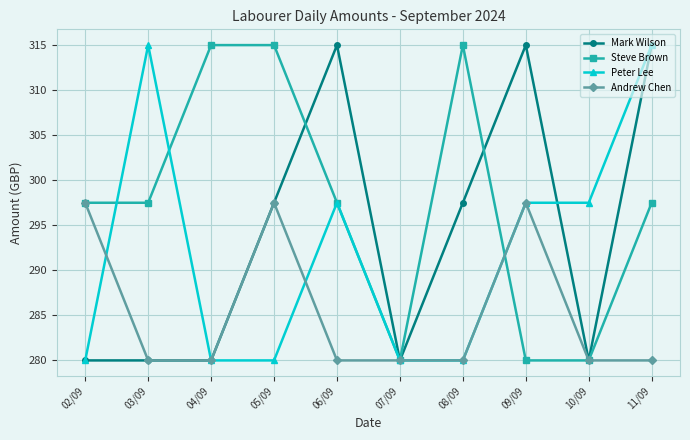

Does the chart display data point markers on the line(s)?

Yes